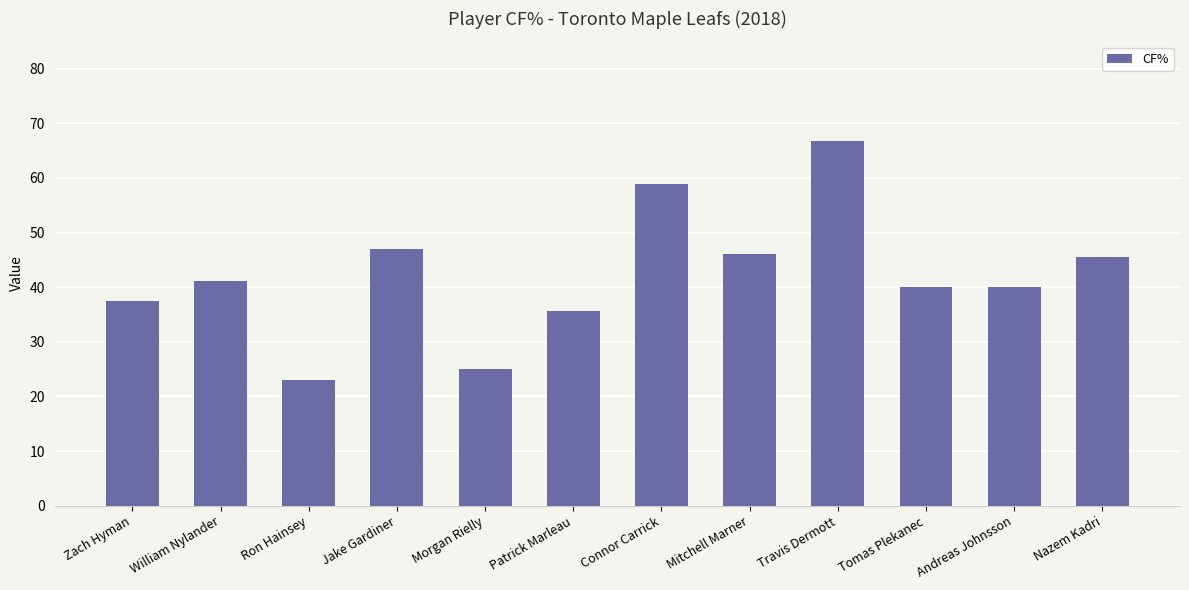

What is the difference between the second highest and minimum values?

35.7